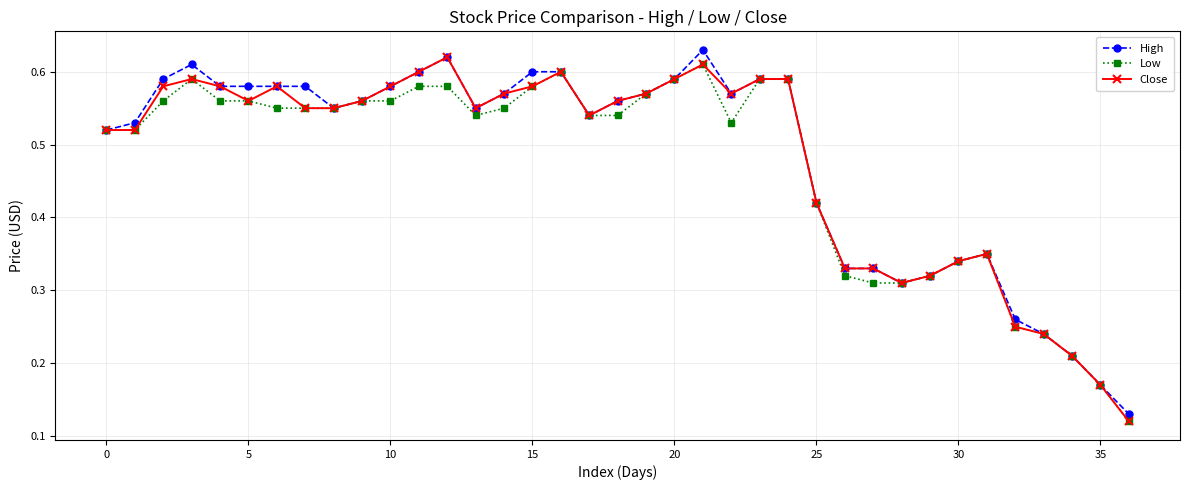

How many categories are shown in the chart?

37